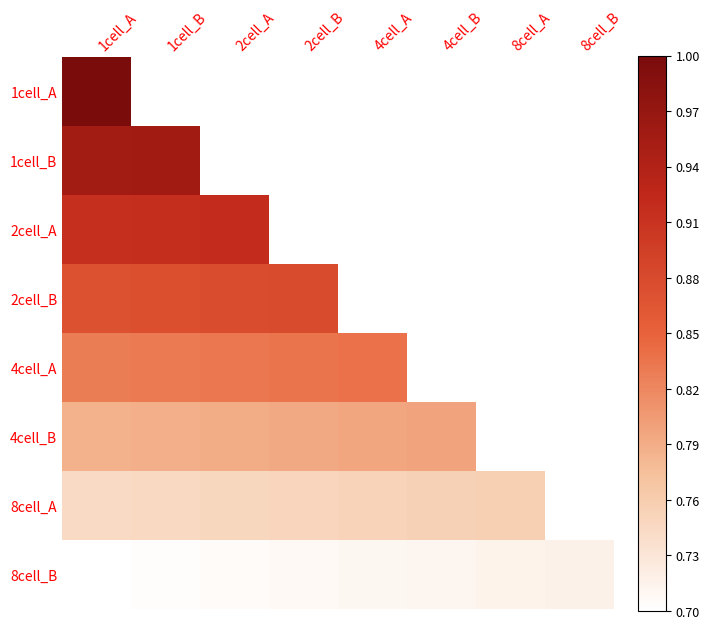

How many values in 2cell_B are above zero?

4